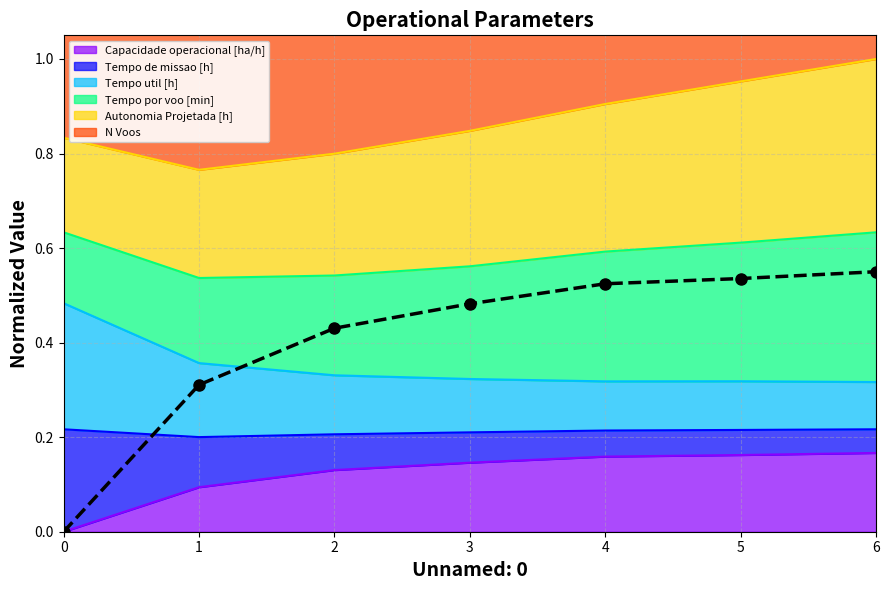

What is the change in value from 0 to 2?

+0.4